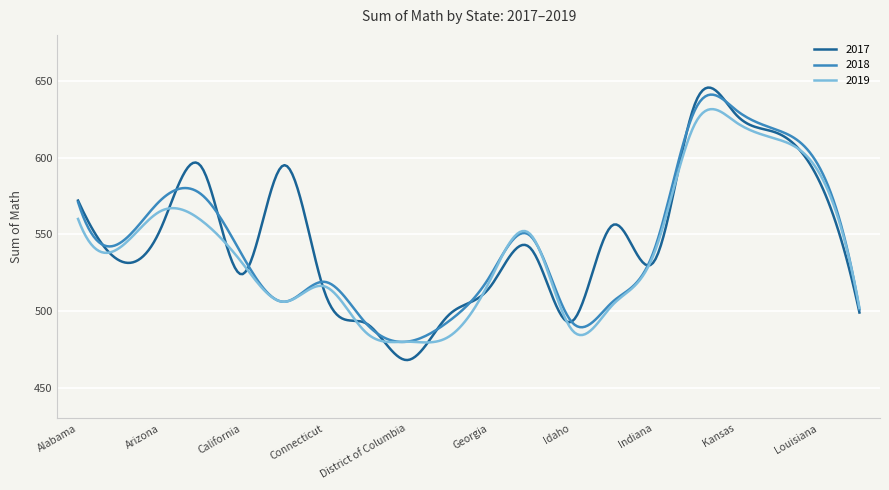

Rank the series by their maximum value, from highest to lowest.

2017, 2018, 2019